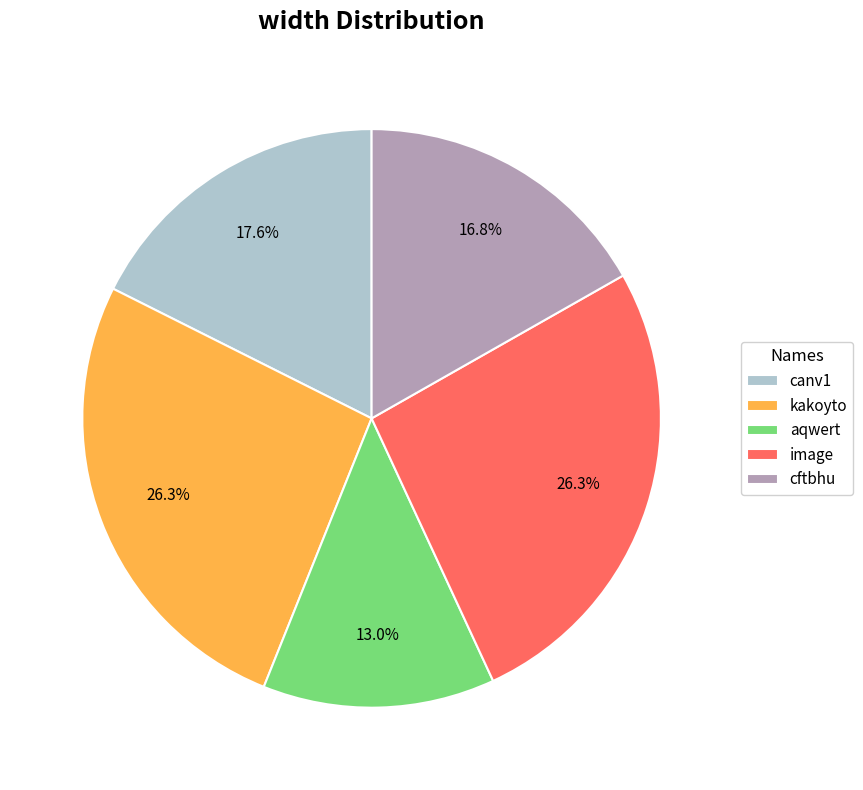

Which slice is the smallest?

aqwert